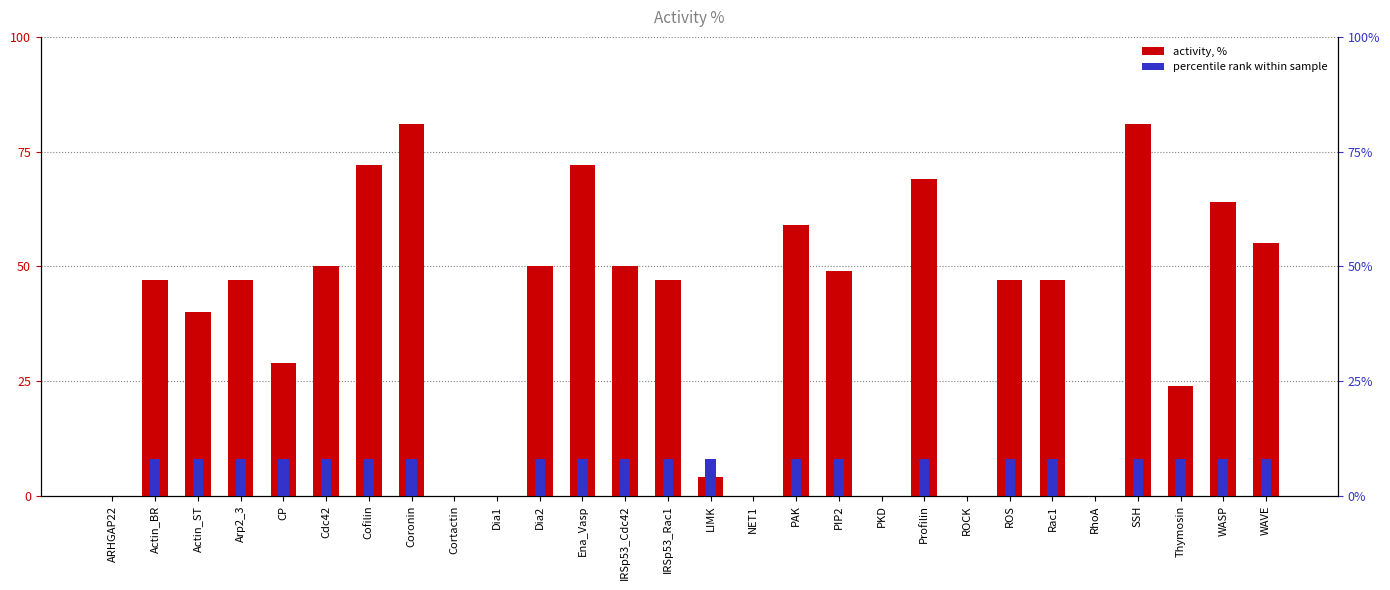

What is the label of the 17th bar from the left?

PAK